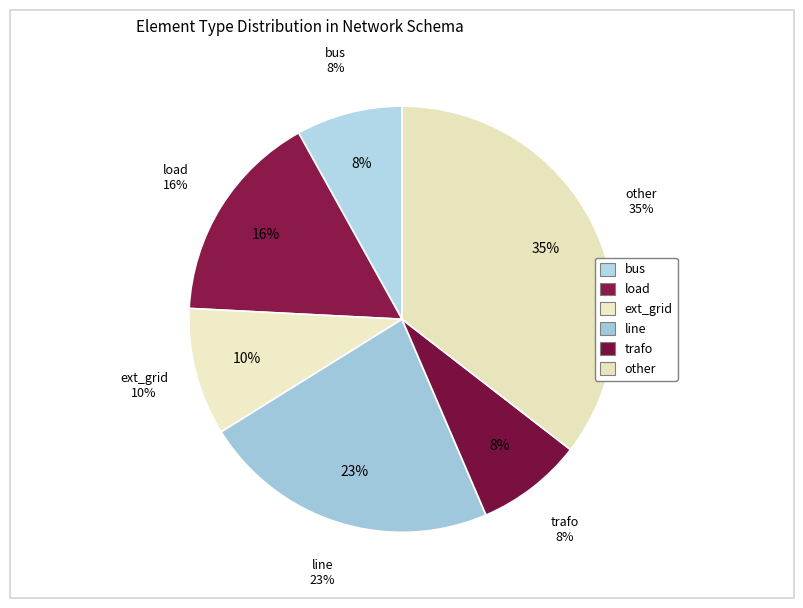

Which category has the smallest portion of the pie?

bus